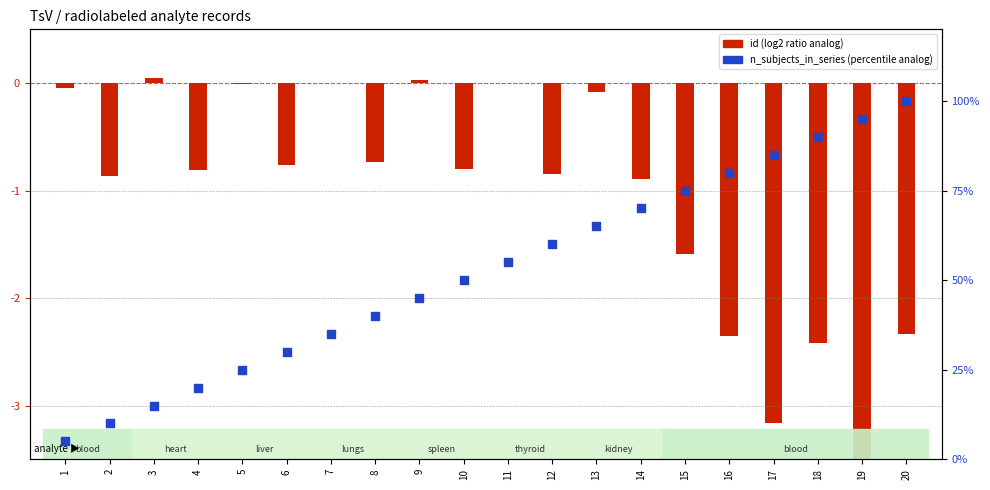

Which has a higher value, 10 or 4?

10